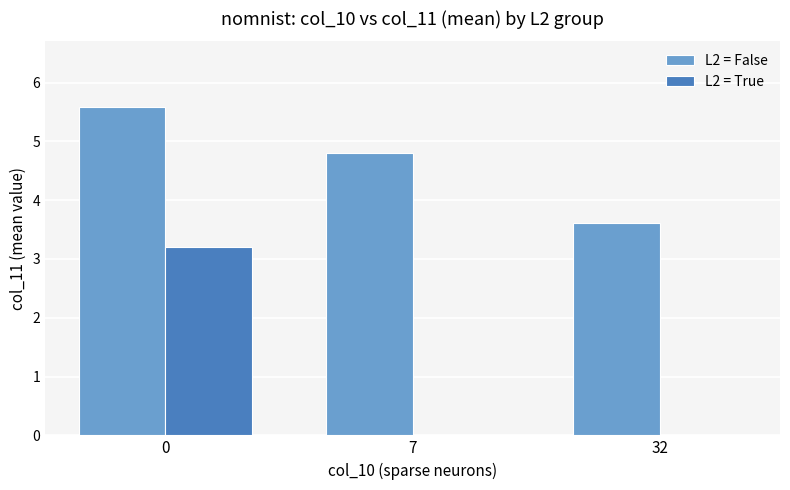

Is the value of L2 = False at 32 greater than the value of L2 = True at 7?

Yes